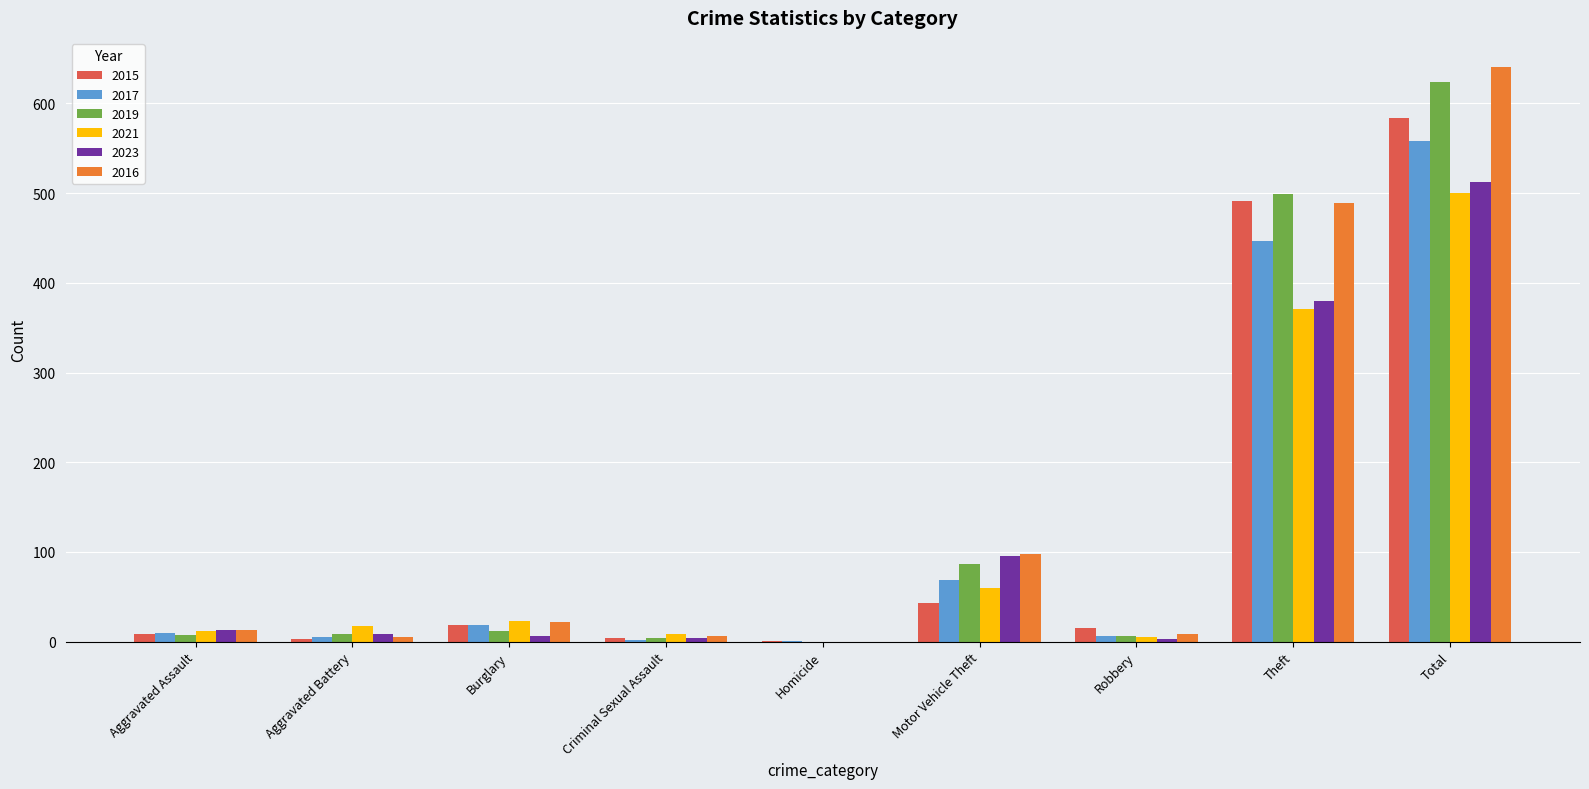

At which category is the sum across all series the highest?

Total